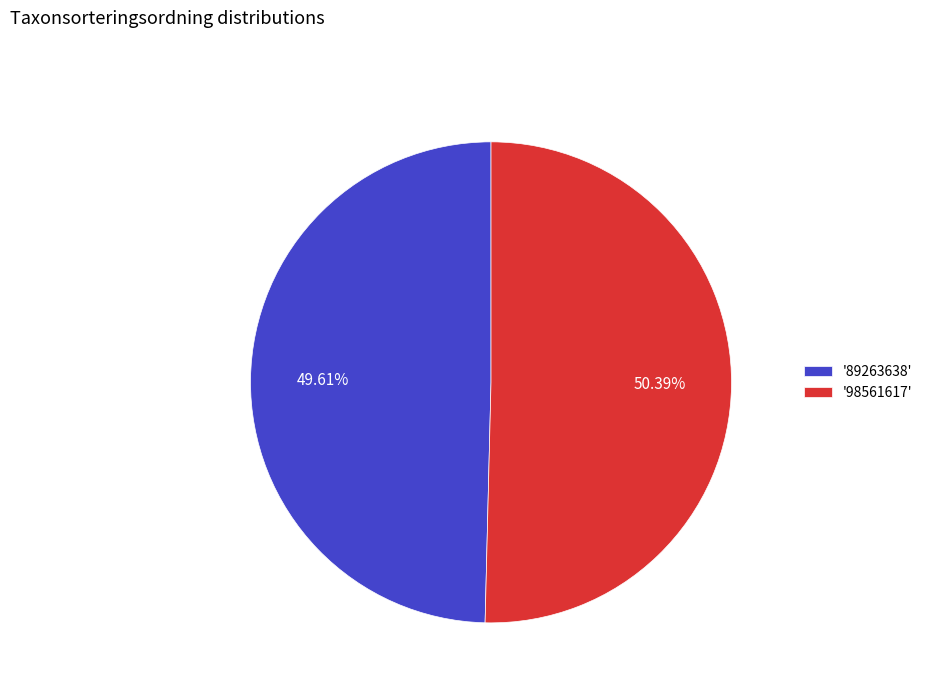

Approximately how many times larger is the value at '89263638' compared to '98561617'?

1.0